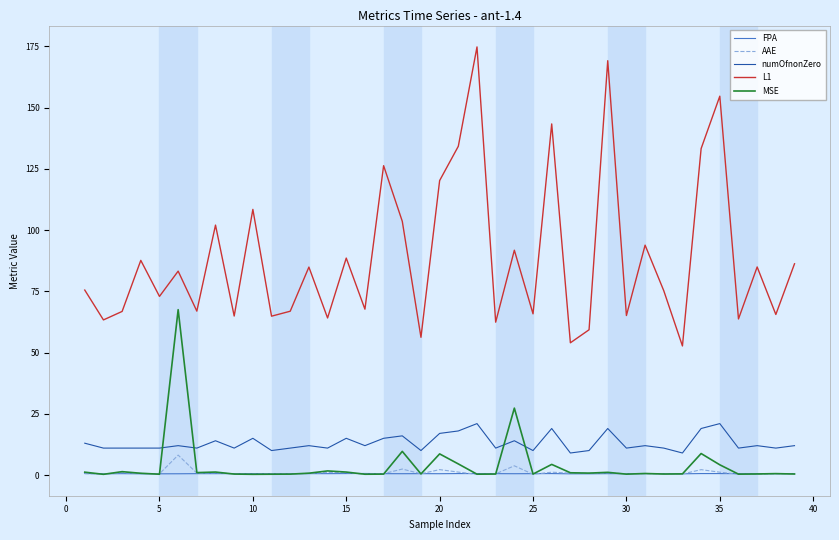

Which series has the widest spread of values?

L1